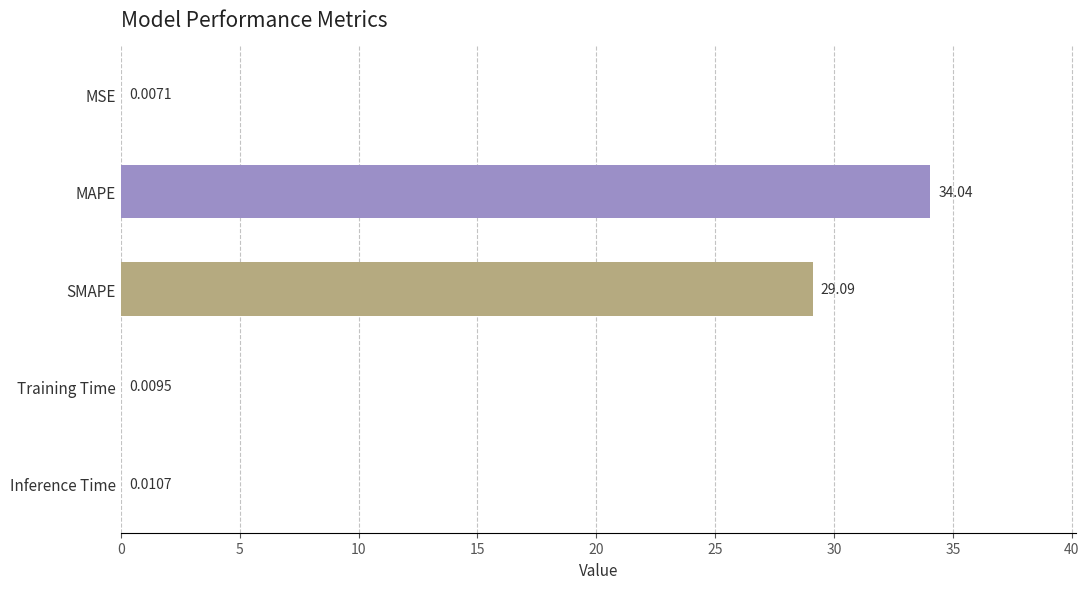

Which has a higher value, MSE or Training Time?

Training Time